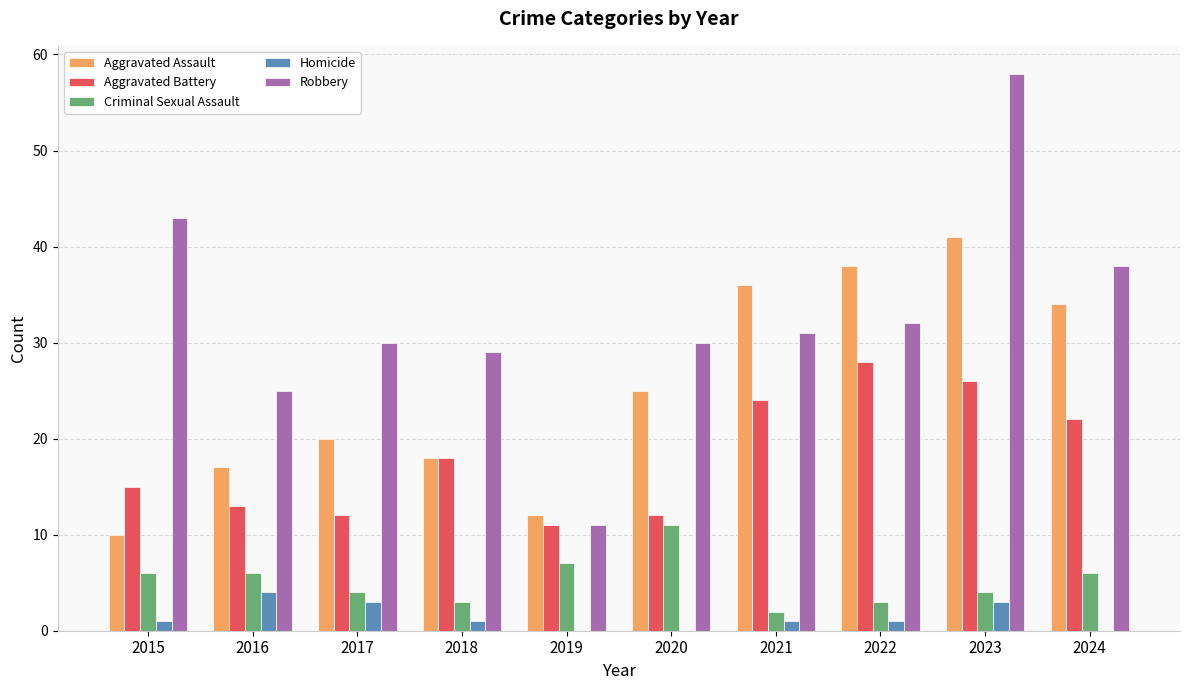

Count the number of categories in the chart.

10